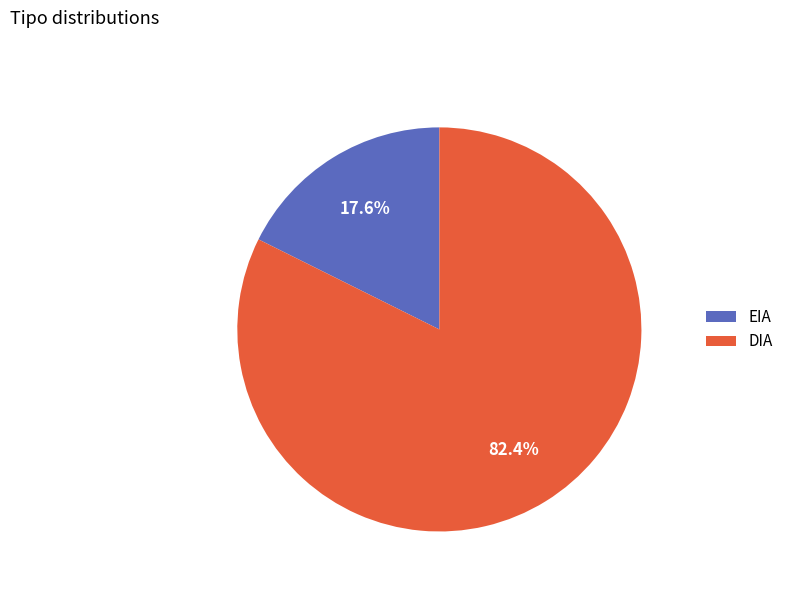

Between EIA and DIA, which is larger?

DIA